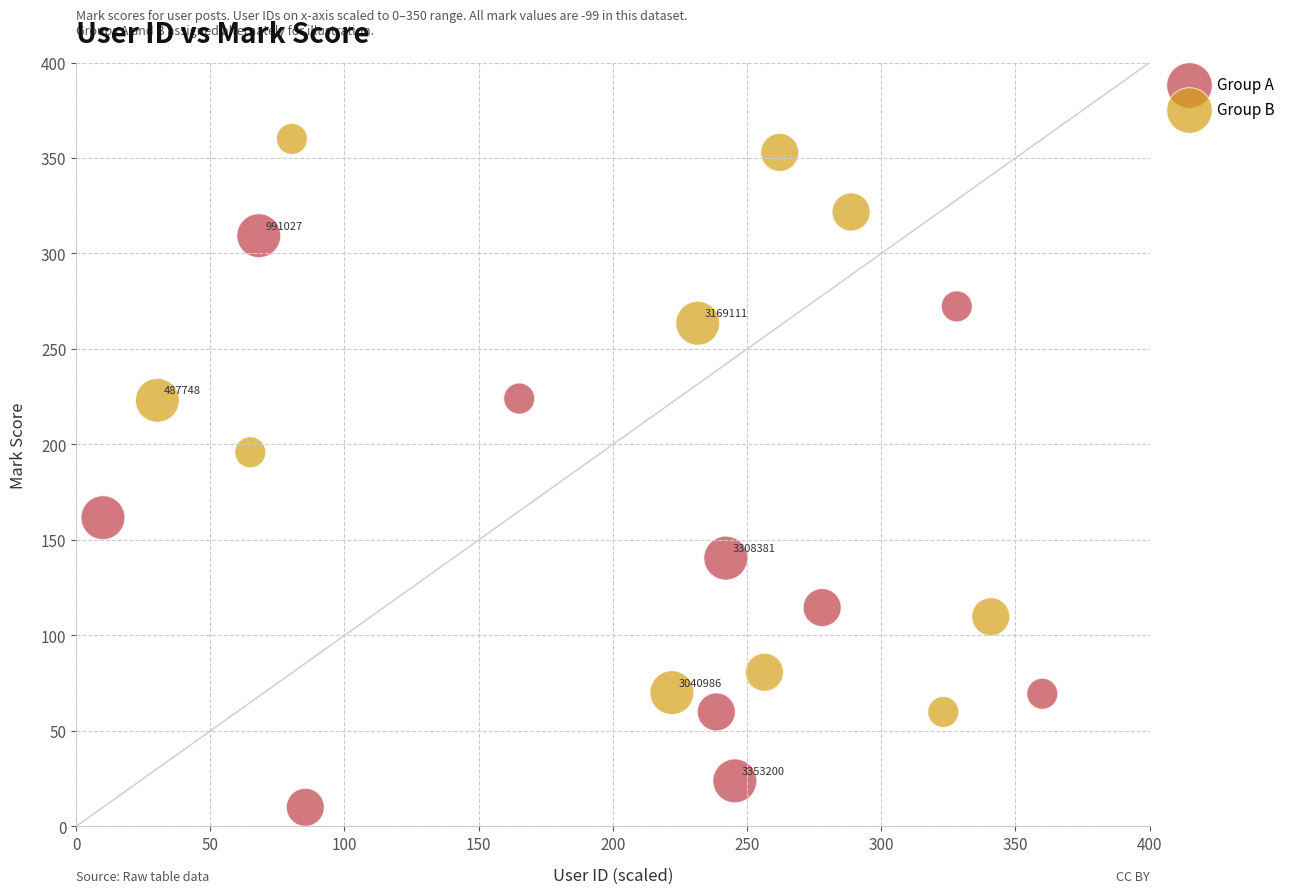

Which series contains the highest Y value?

Group B